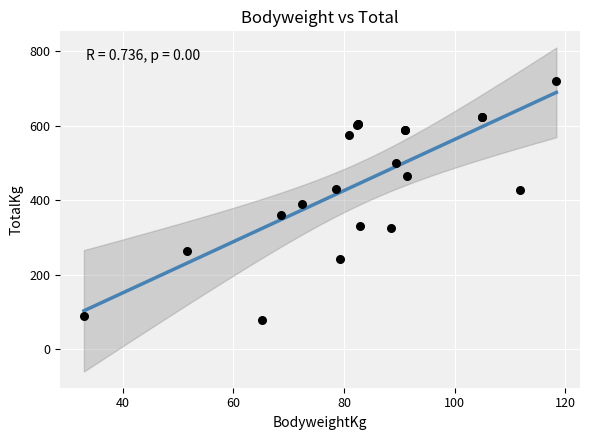

What Y value in the scatter plot is closest to 400?

390.0